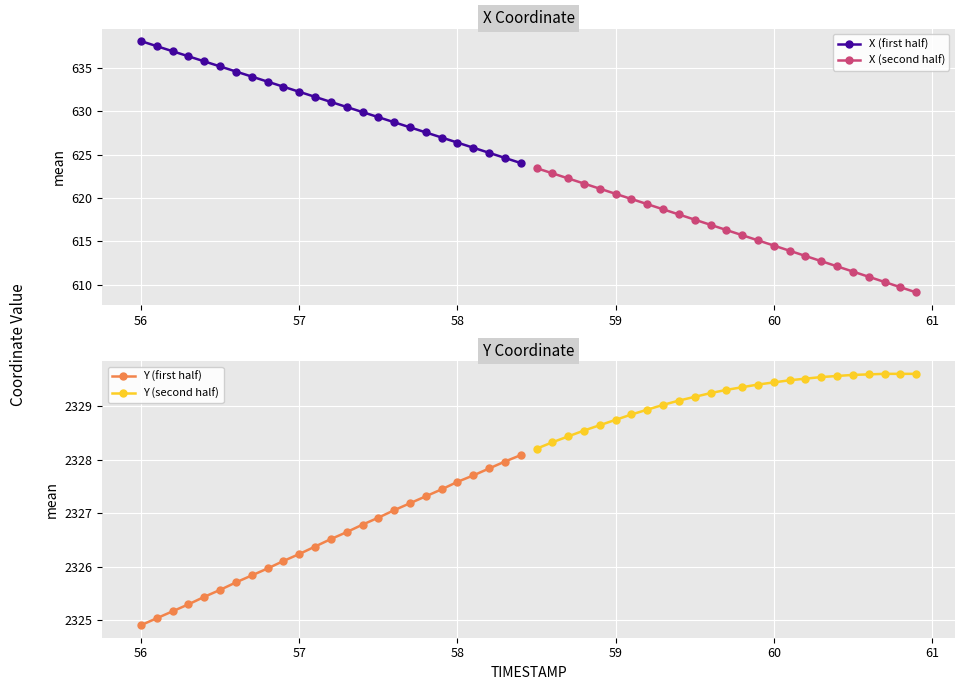

What is the approximate value of Y (first half) at 57?

2326.2